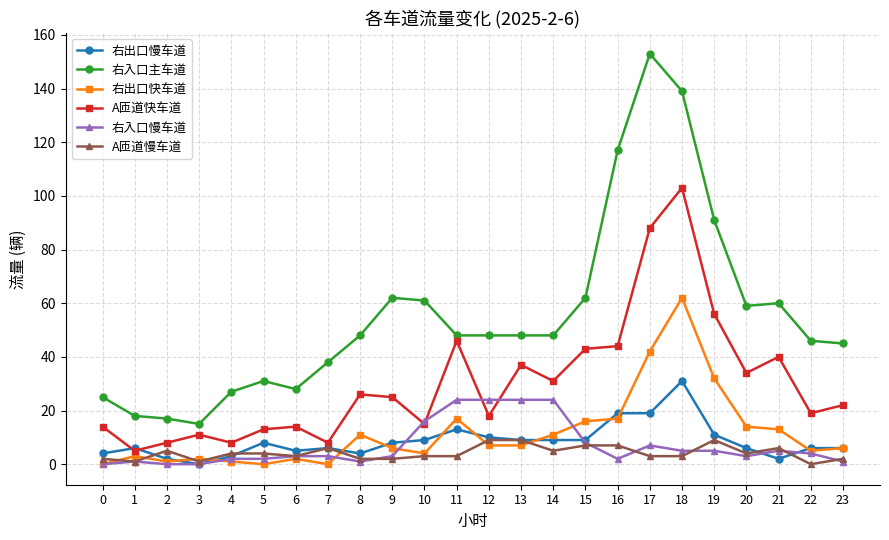

Which series has the largest total across all categories?

右入口主车道